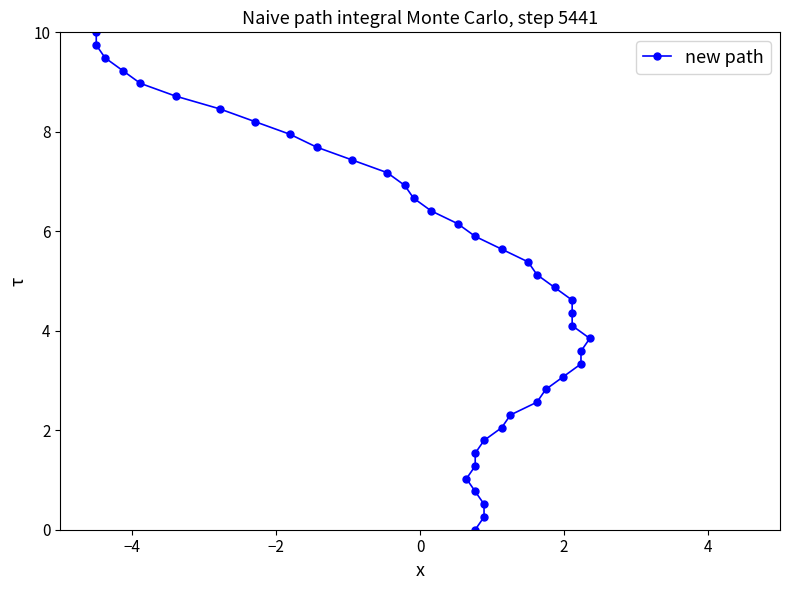

True or false: the data has more than 0 interior local peaks.

False